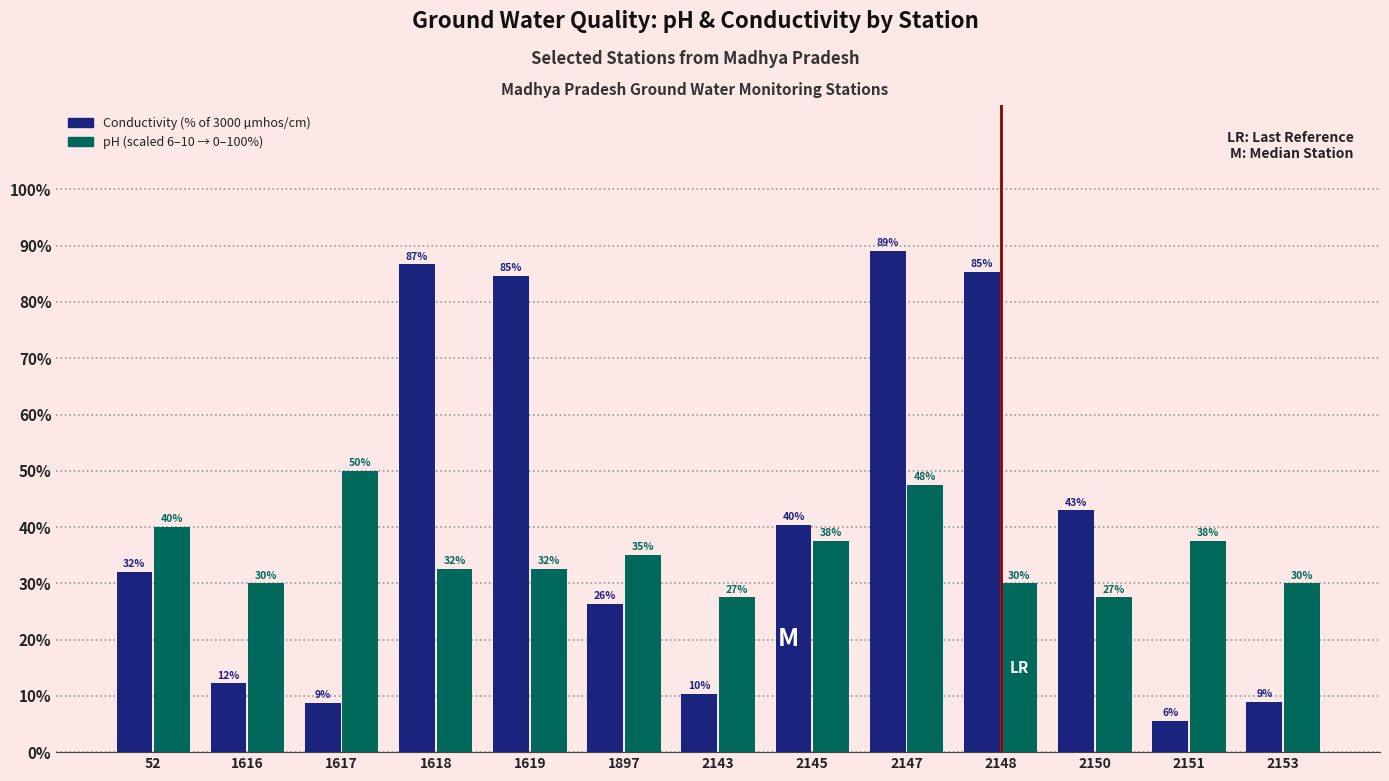

Which series changed the most between 1897 and 2153?

Conductivity (% of 3000 µmhos/cm)